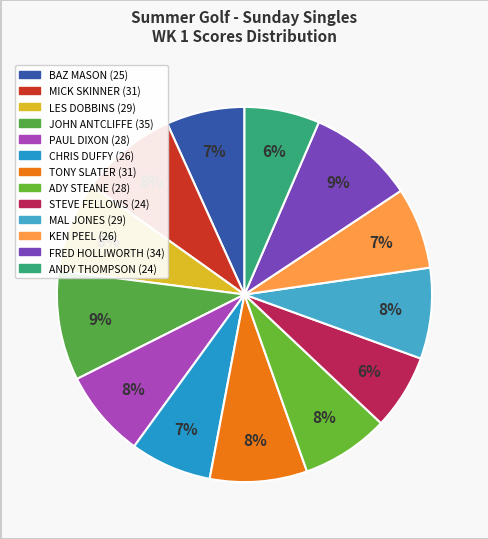

The MICK SKINNER slice represents 20% of the pie. True or false?

False